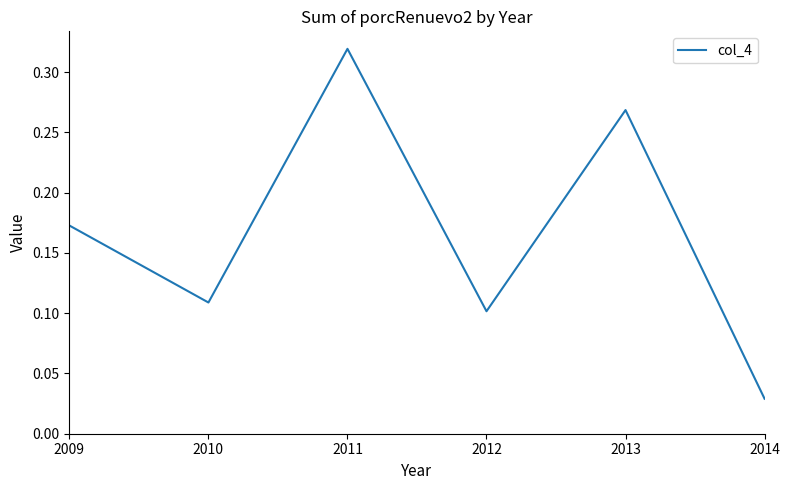

Which category has the lowest value across all series?

2014